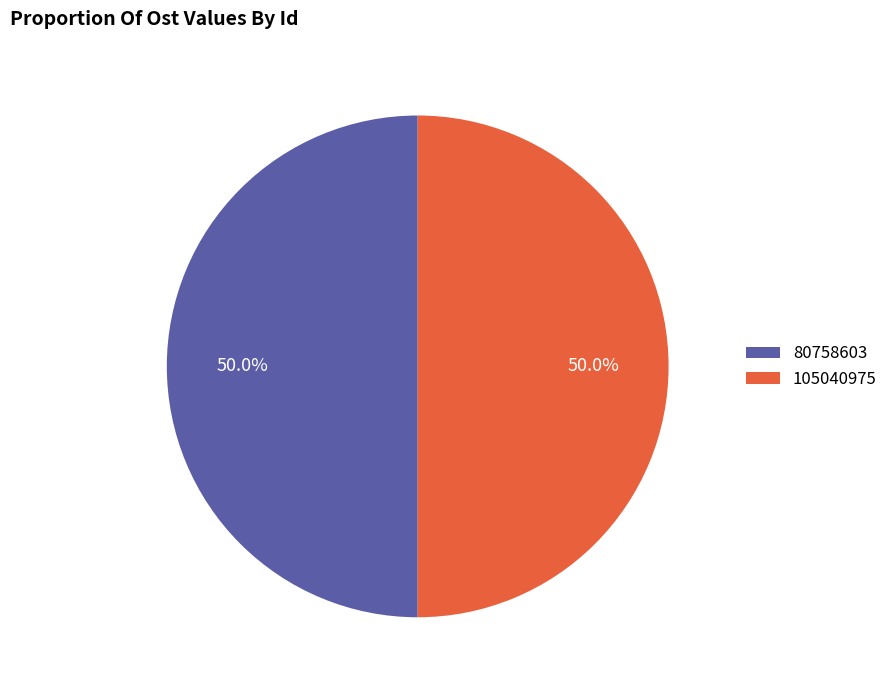

Combined, what portion of the pie is 80758603 and 105040975?

100.0%